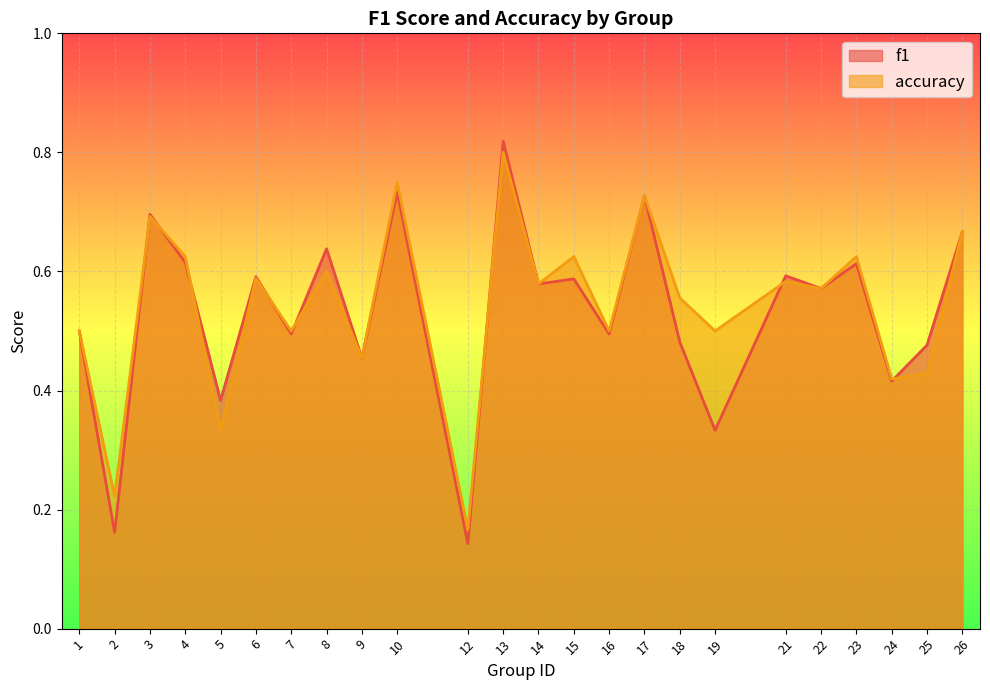

What is the sum of all accuracy values?

13.0